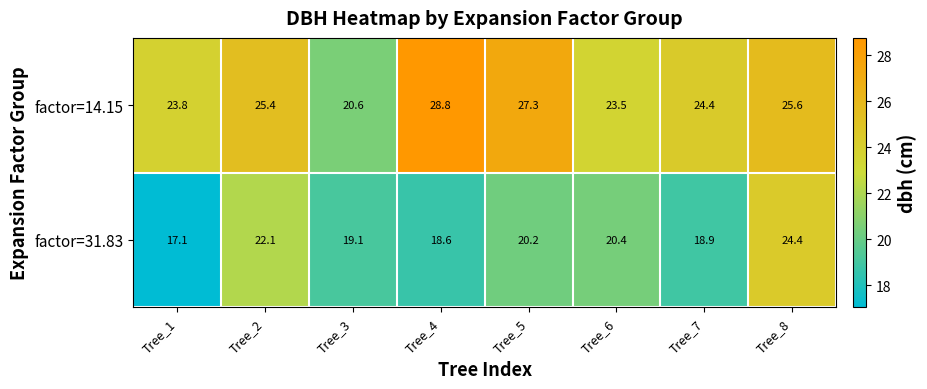

Reading left to right, extract all data points from this chart.

factor=14.15: Tree_1=23.8	Tree_2=25.4	Tree_3=20.6	Tree_4=28.8	Tree_5=27.3	Tree_6=23.5	Tree_7=24.4	Tree_8=25.6
factor=31.83: Tree_1=17.1	Tree_2=22.1	Tree_3=19.1	Tree_4=18.6	Tree_5=20.2	Tree_6=20.4	Tree_7=18.9	Tree_8=24.4